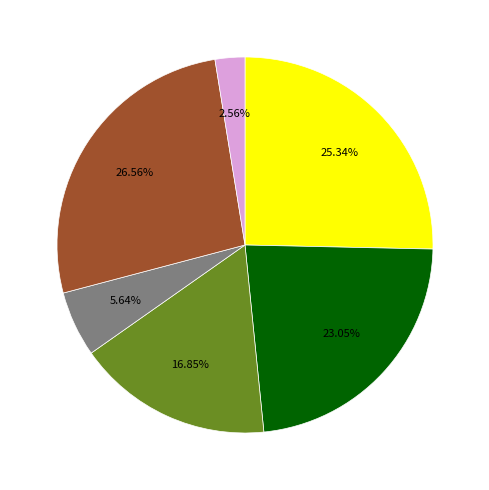

Does any single category account for the majority?

No